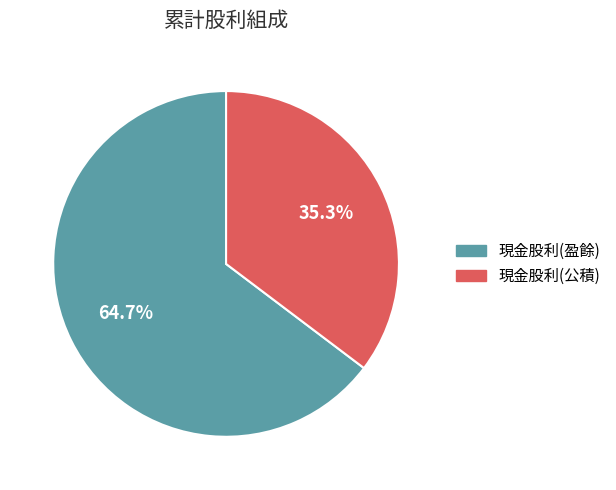

Does any single category account for the majority?

Yes